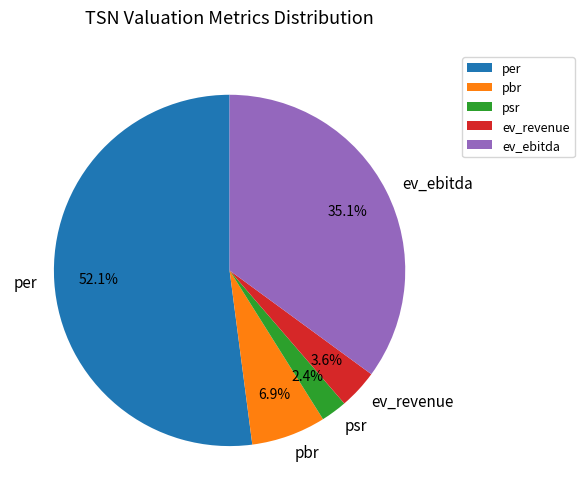

To the nearest percent, what is the average slice percentage?

20%